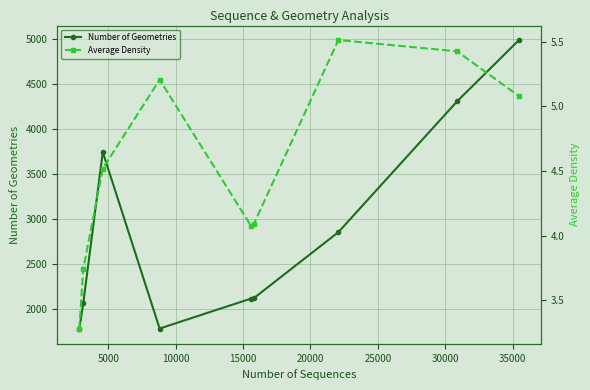

How many lines are shown in the chart?

2